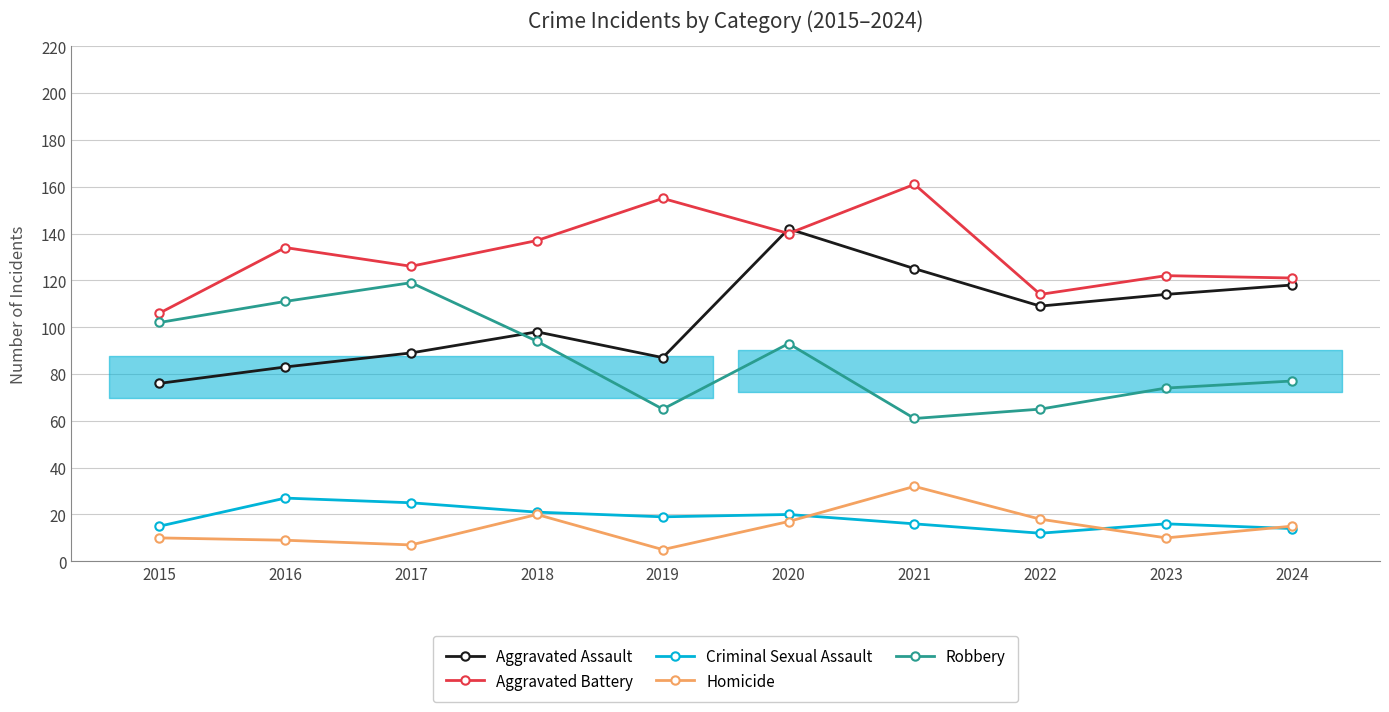

Where does the Criminal Sexual Assault series first go above 19?

2016